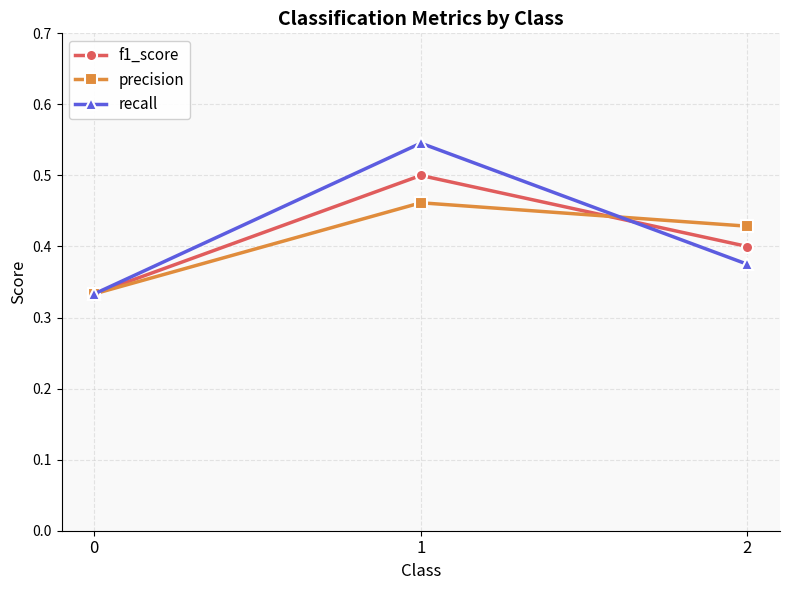

Which category has the highest value across all series?

1